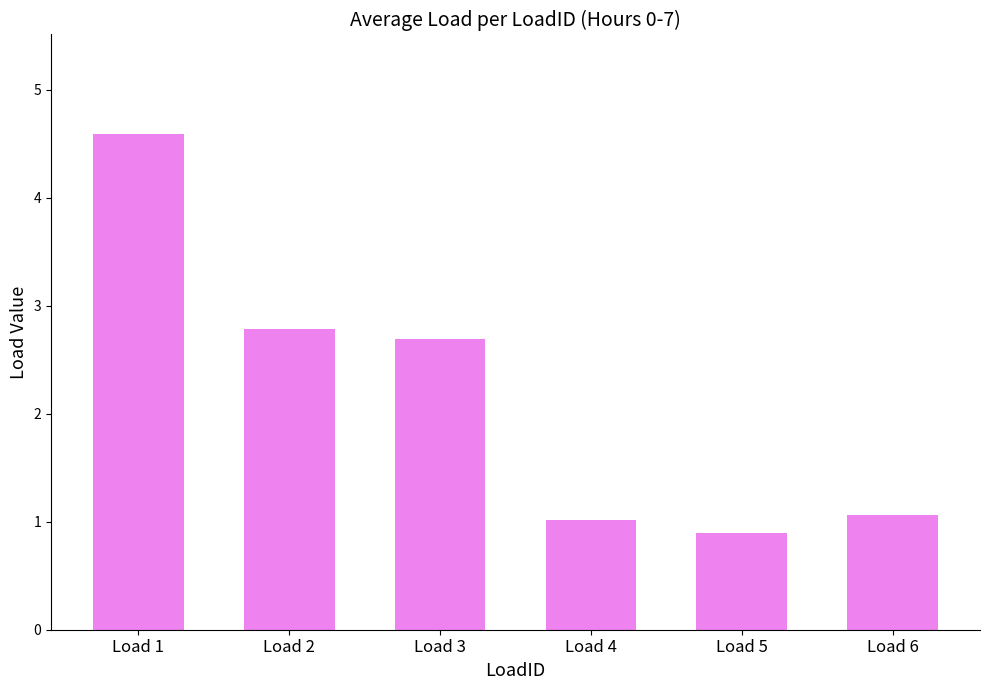

What is the difference between the values at Load 5 and Load 1?

3.7